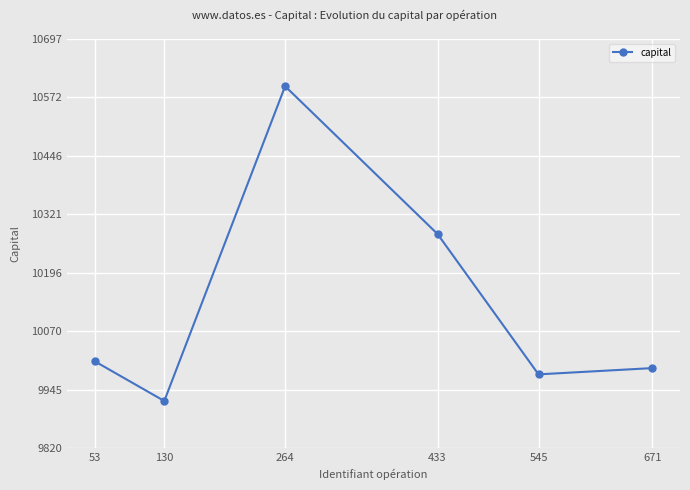

Is it true that the value at 264 is 6677.1?

False